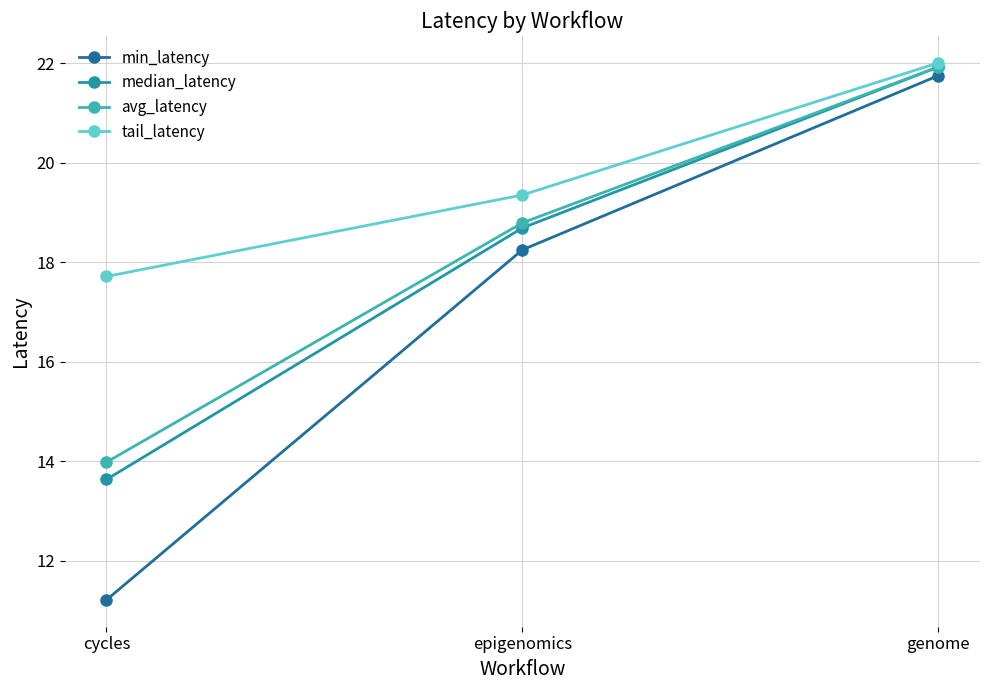

Between cycles and genome, which series saw the biggest shift?

min_latency